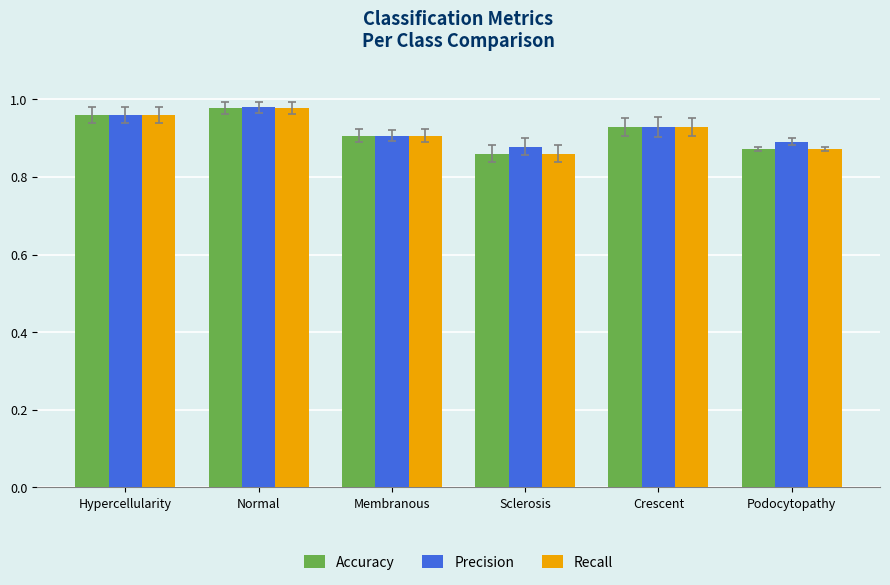

Is it true that Accuracy equals 1.5 at Membranous?

False